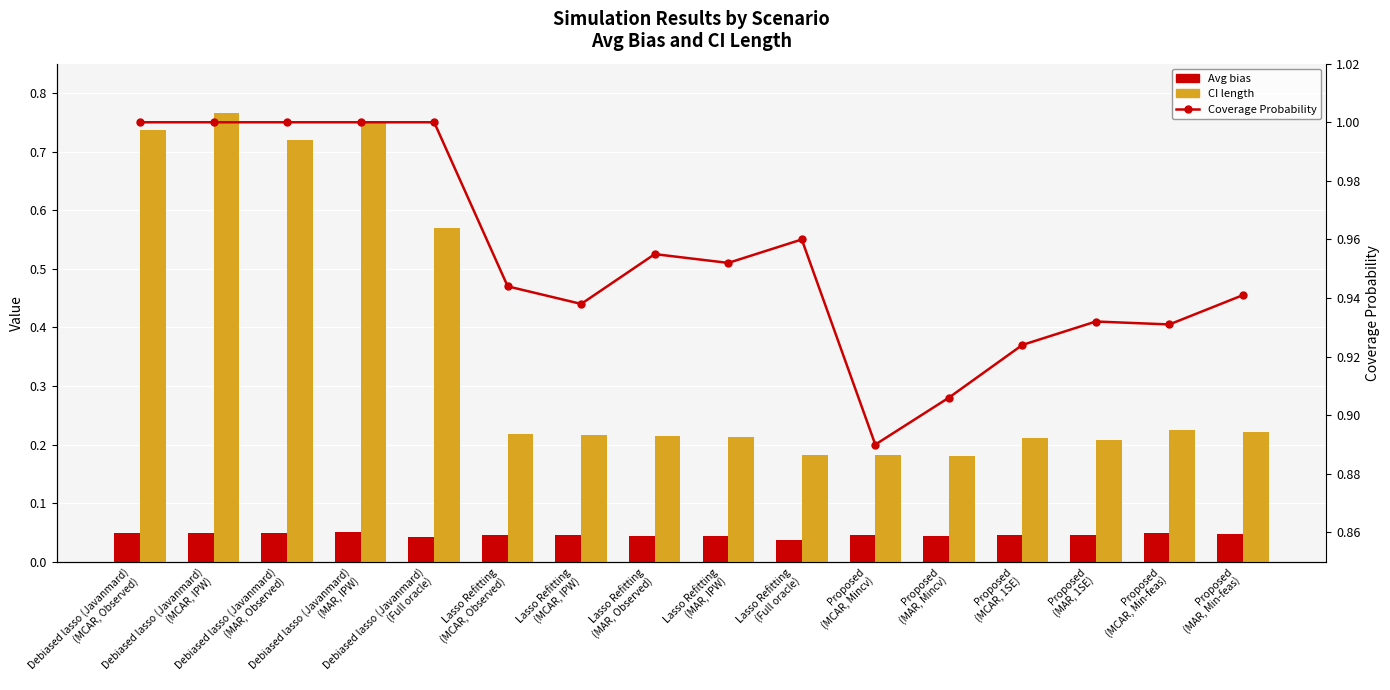

List the series in order of their peak value, highest first.

Coverage Probability, CI length, Avg bias